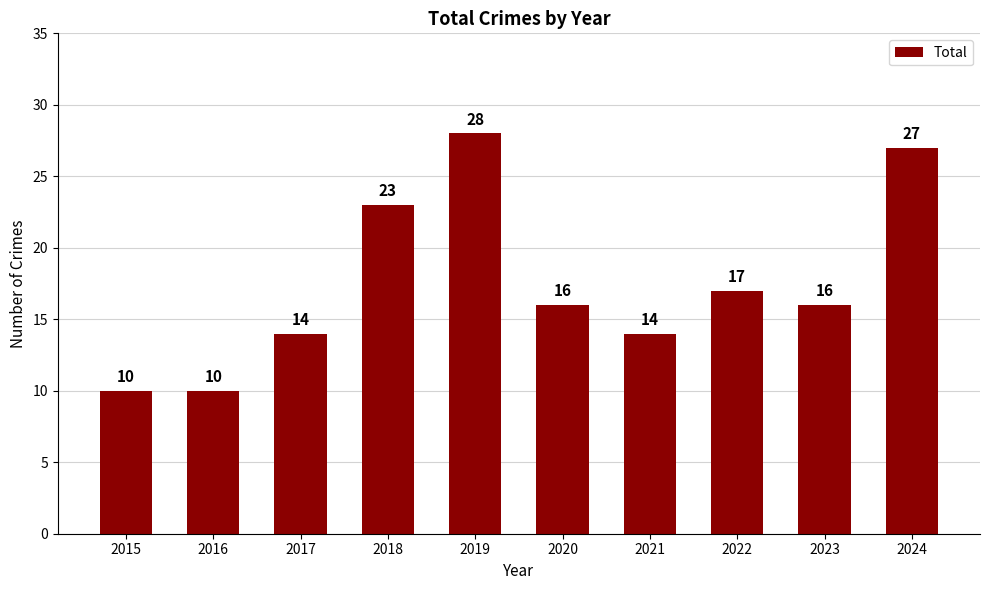

What is the difference between the values at 2017 and 2023?

2